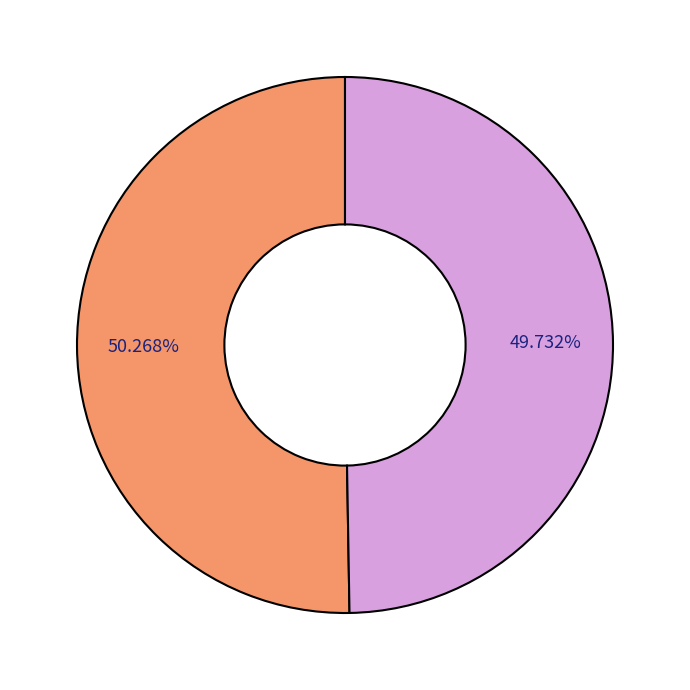

Does any single category account for the majority?

Yes